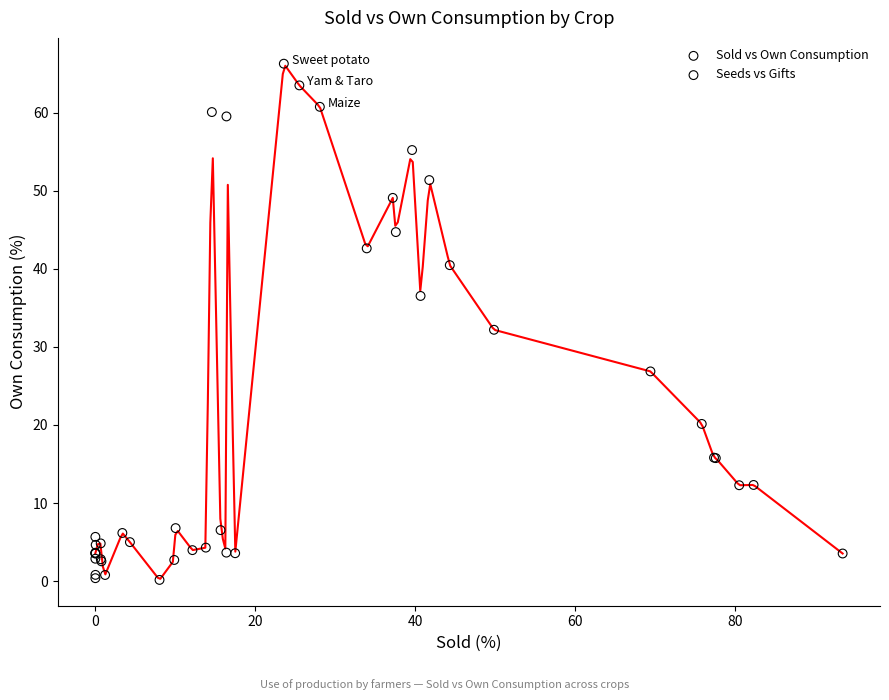

Which series has the largest Y range (max minus min)?

Sold vs Own Consumption